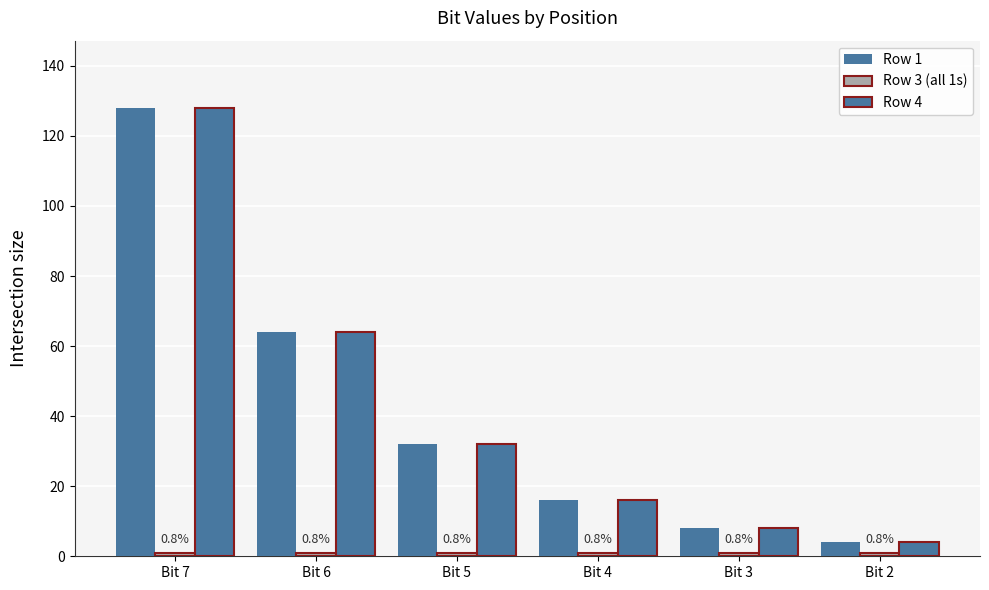

Where does the Row 1 series first go above 32?

Bit 7